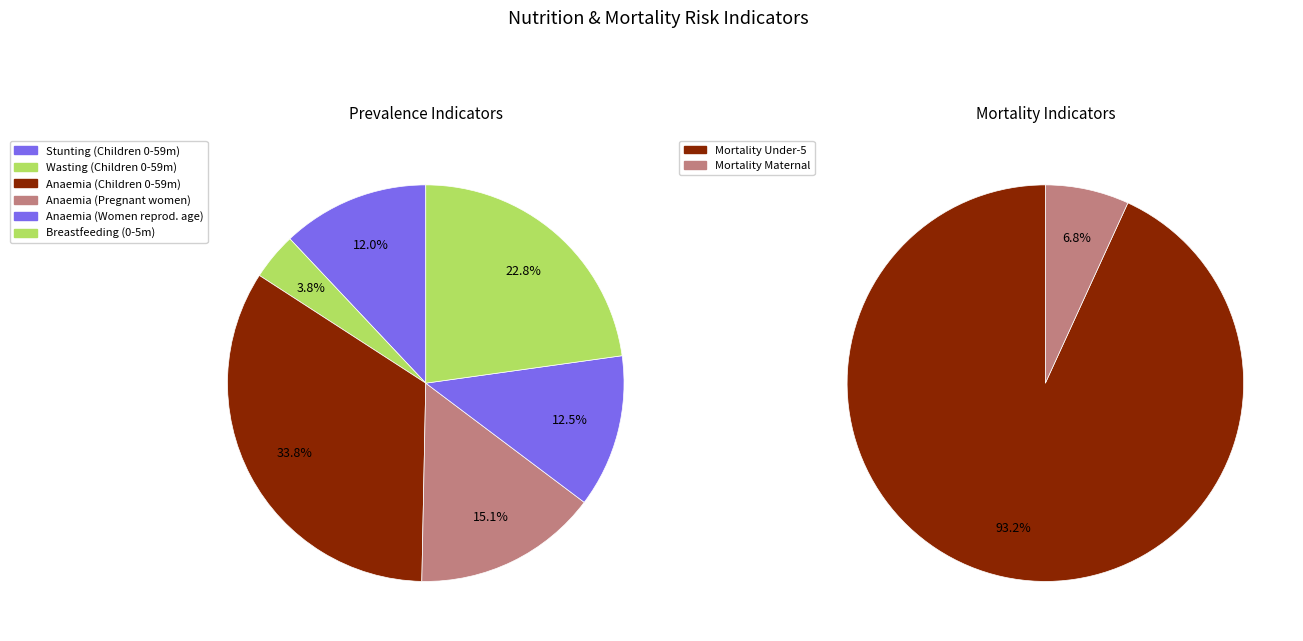

What is the largest slice in the pie chart?

Mortality Under five